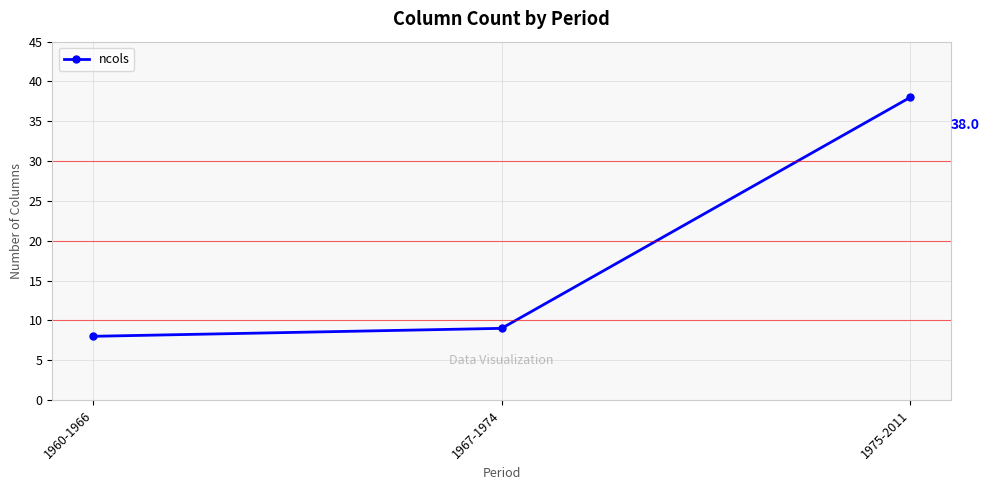

What is the sum of the values at 1967-1974 and 1975-2011?

47